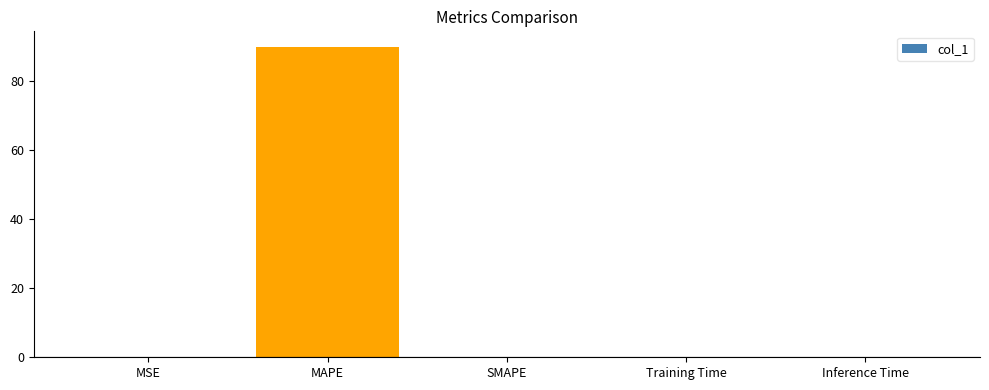

How many categories are shown in the chart?

5